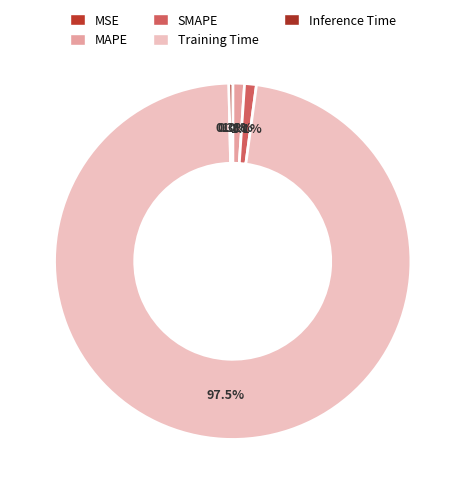

Is there a majority slice in this chart?

Yes